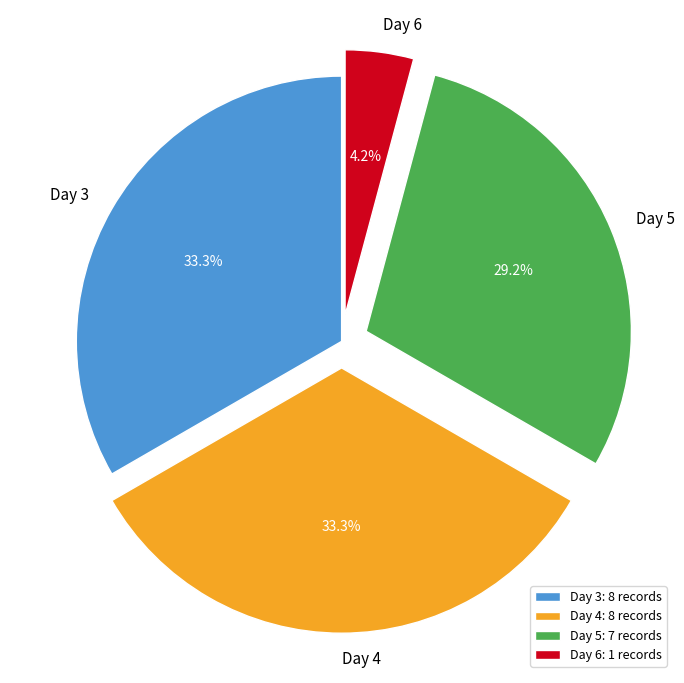

Count the number of slices in the pie.

4